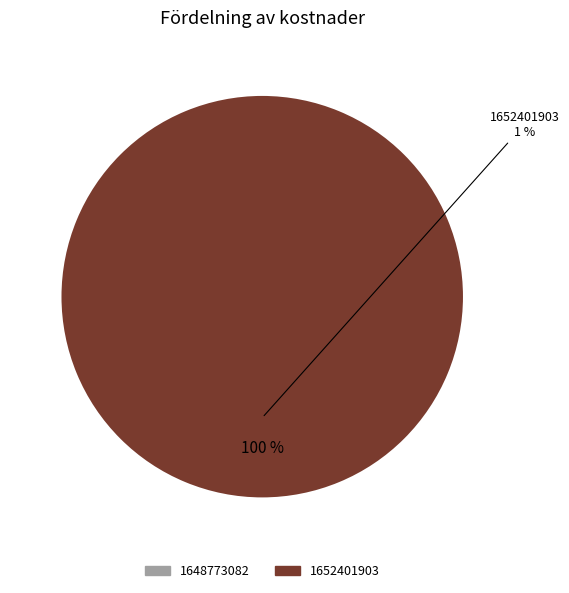

Is there a majority slice in this chart?

Yes